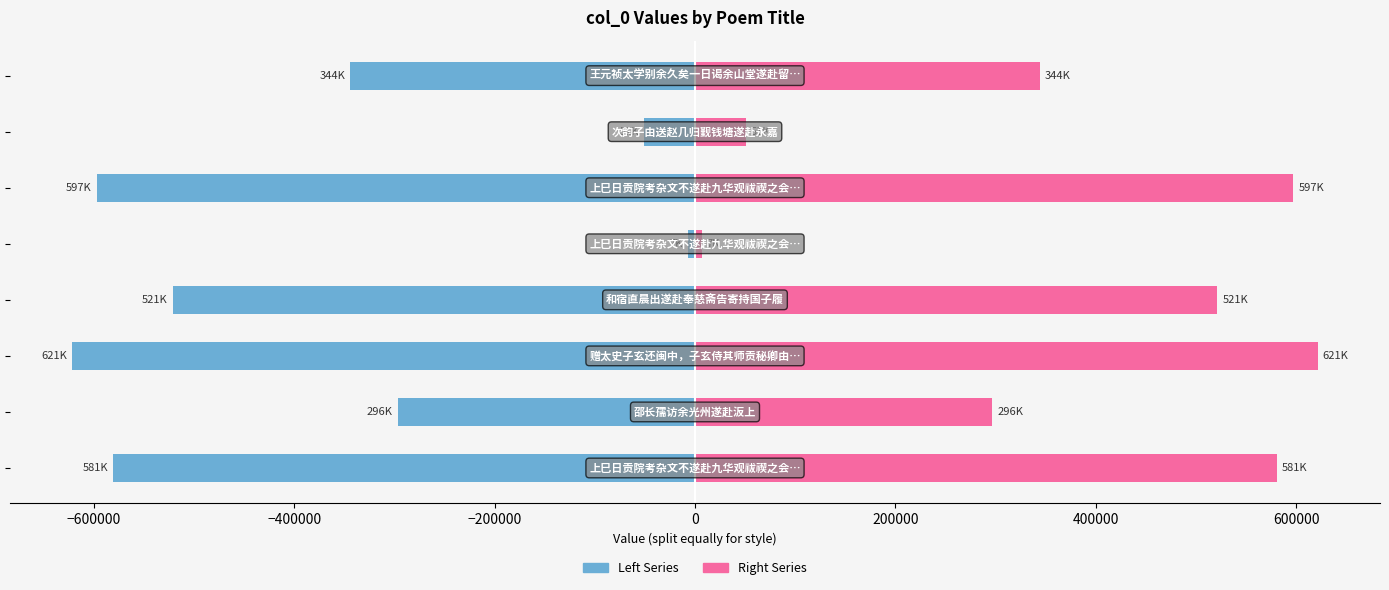

The value of Left Series at 400000 is -15055.8. True or false?

False